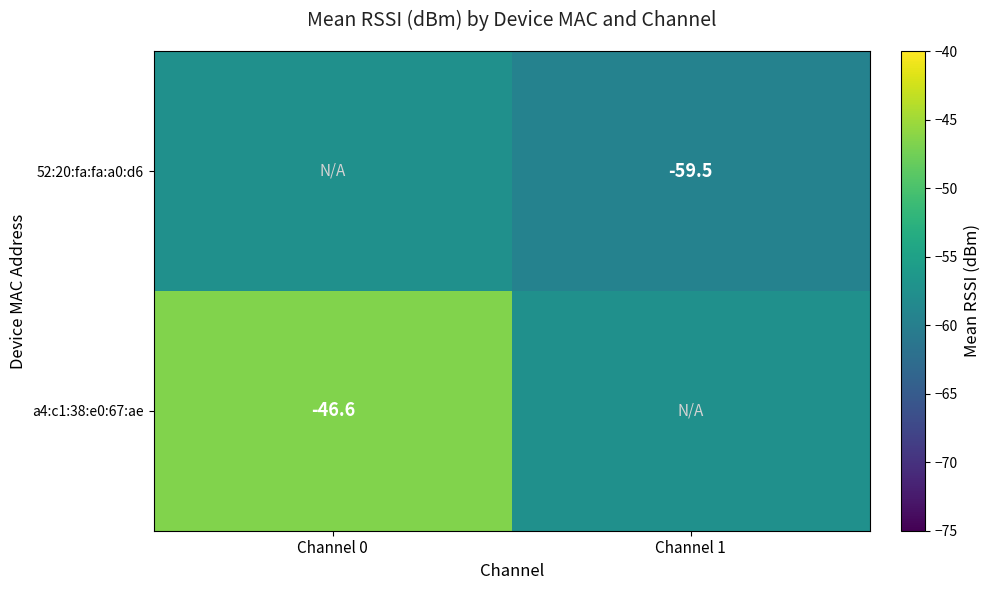

Is it true that a4:c1:38:e0:67:ae equals -46.6 at Channel 0?

True